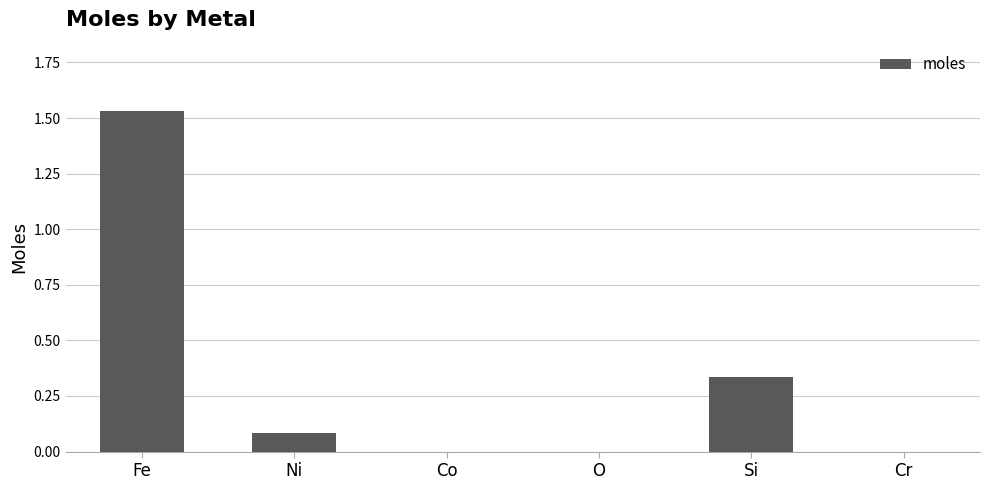

Which has a higher value, Ni or O?

Ni